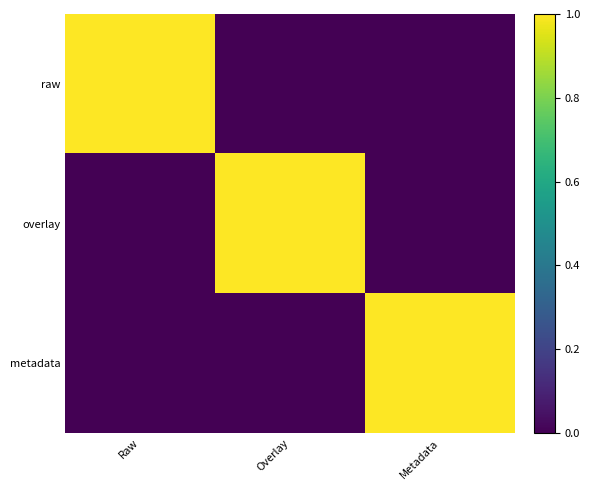

Reading left to right, transcribe all the data shown in this chart.

raw: Raw=1	Overlay=0	Metadata=0
overlay: Raw=0	Overlay=1	Metadata=0
metadata: Raw=0	Overlay=0	Metadata=1